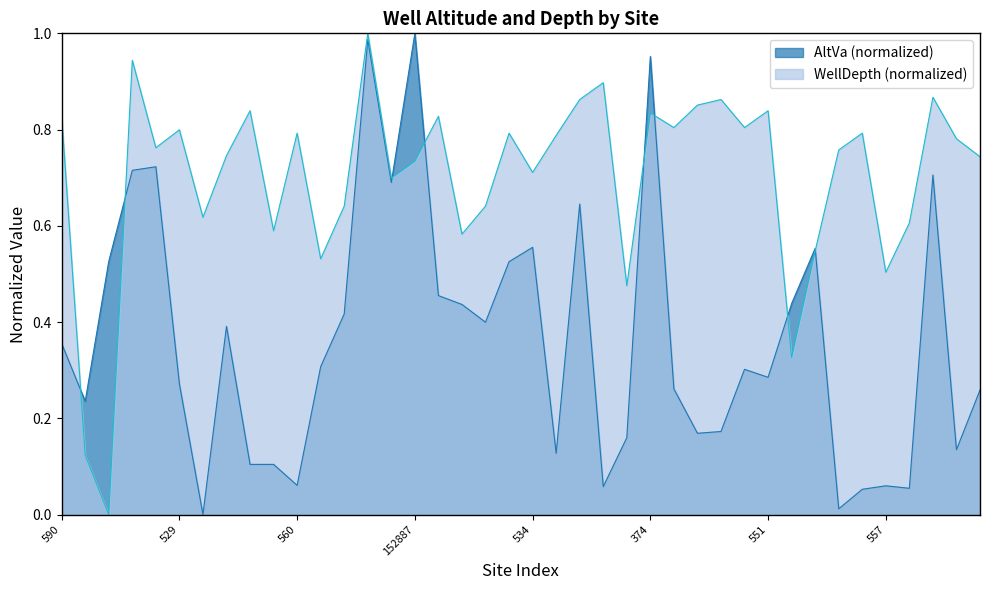

What is the sum of all values?

14.7